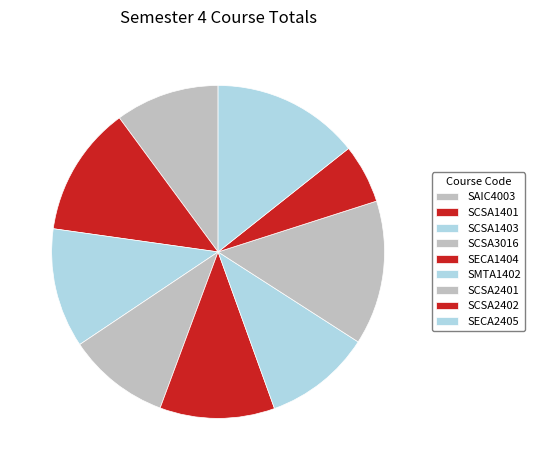

To the nearest percent, what portion does SMTA1402 represent?

10%